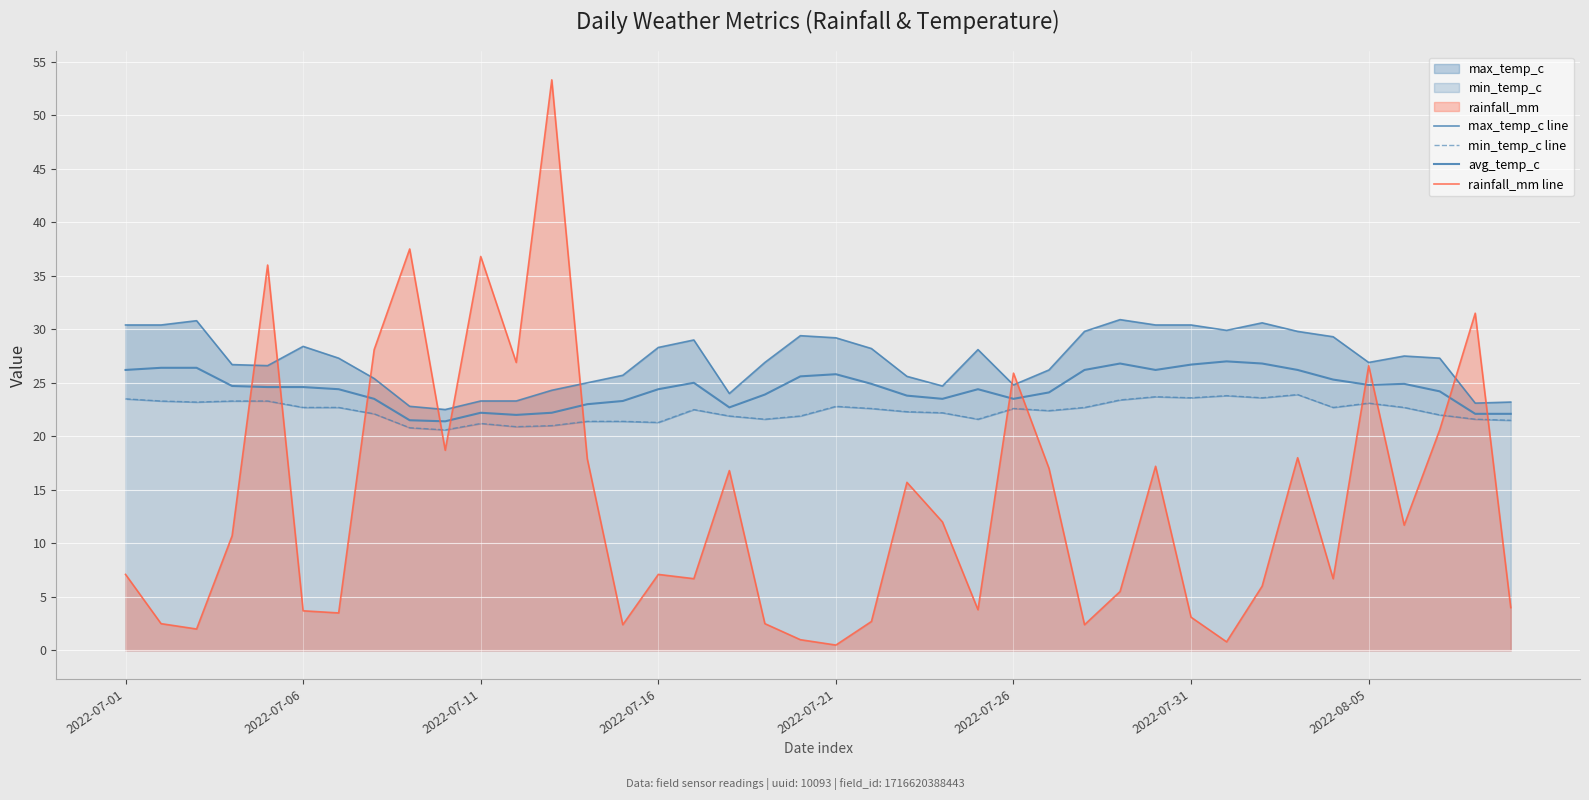

Does the chart display data point markers on the line(s)?

No